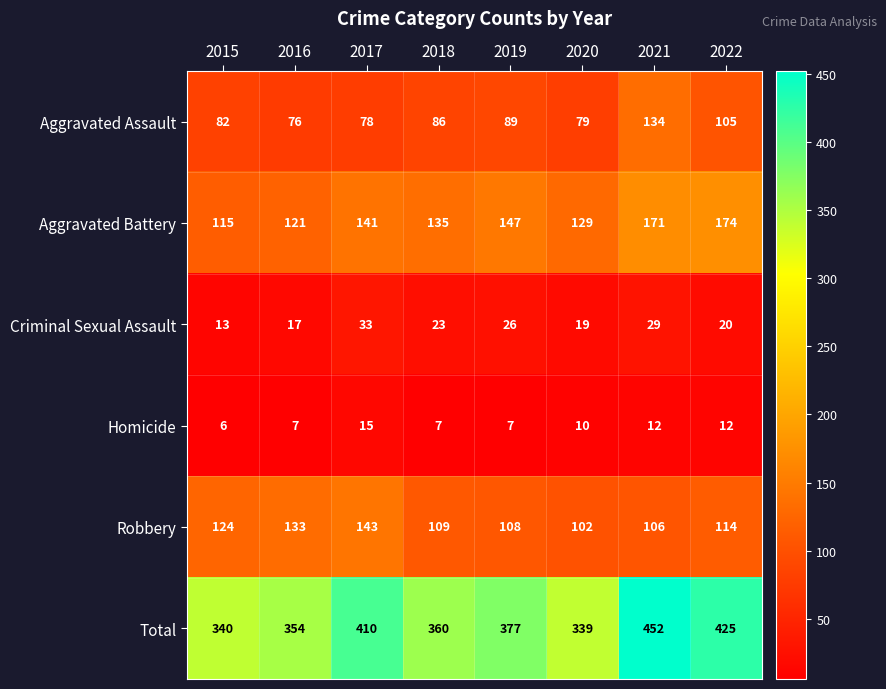

At which label is Homicide closest to 10?

2020